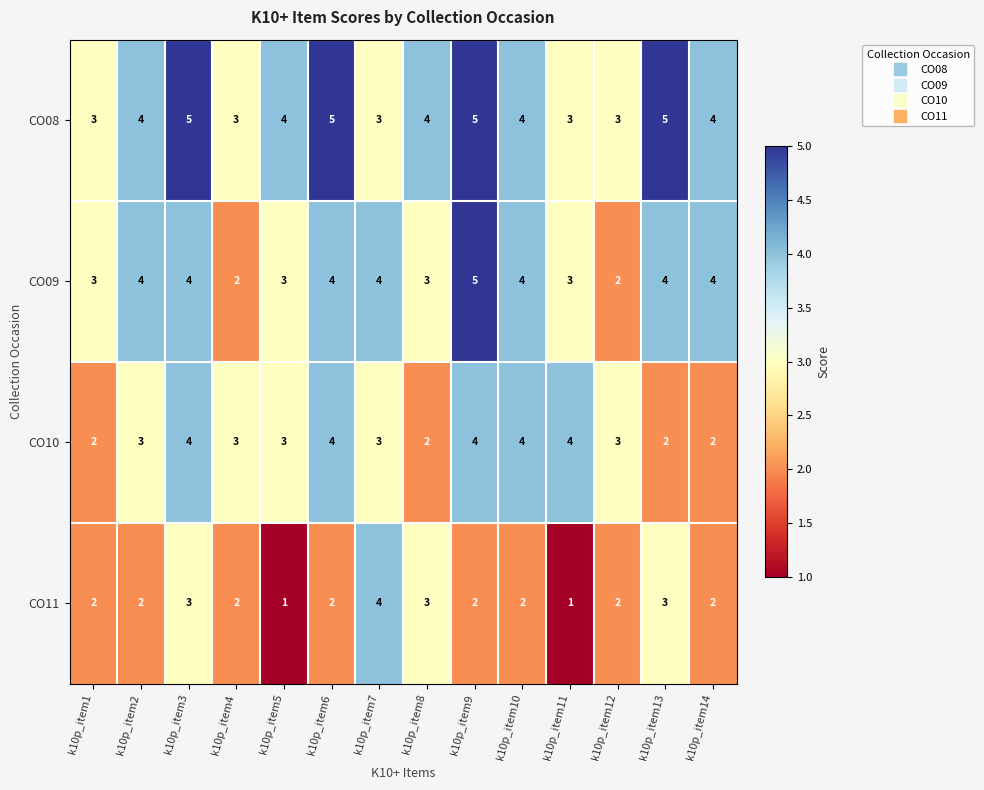

Rank the series by their average value, from highest to lowest.

CO08, CO09, CO10, CO11